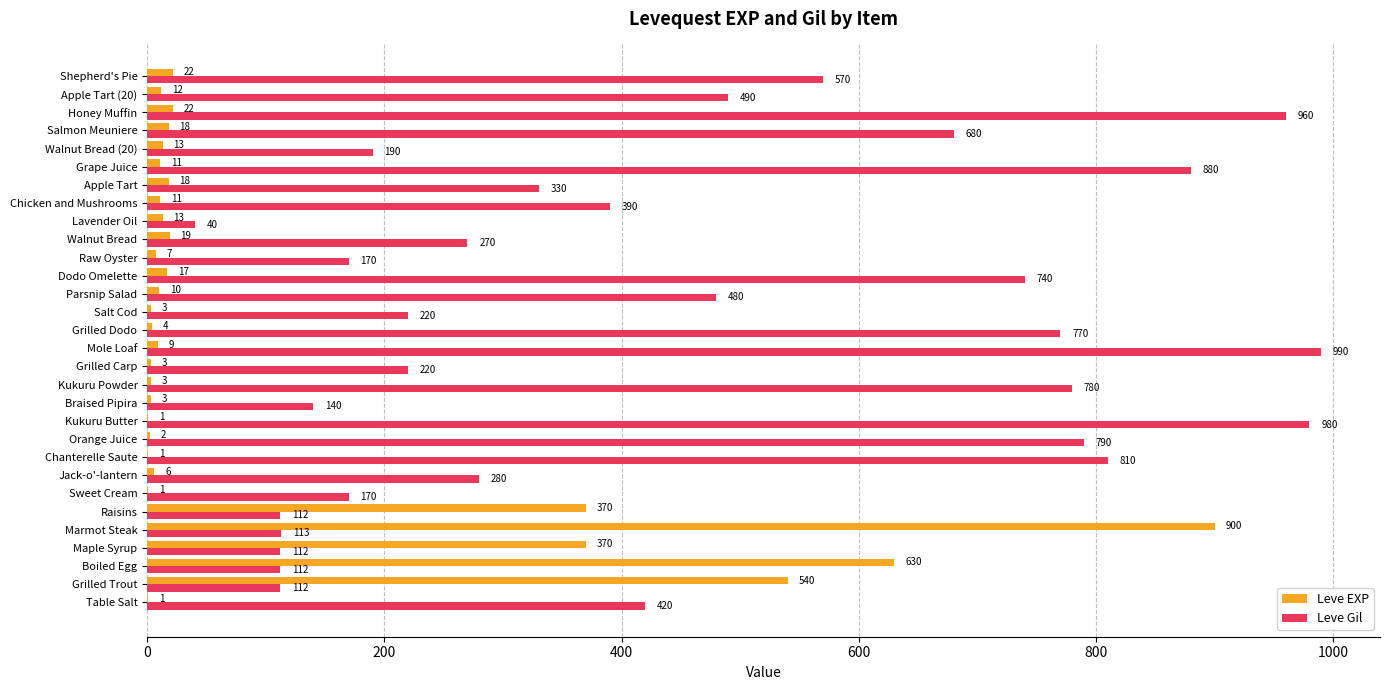

Is it true that Leve Gil equals 330 at Apple Tart?

True